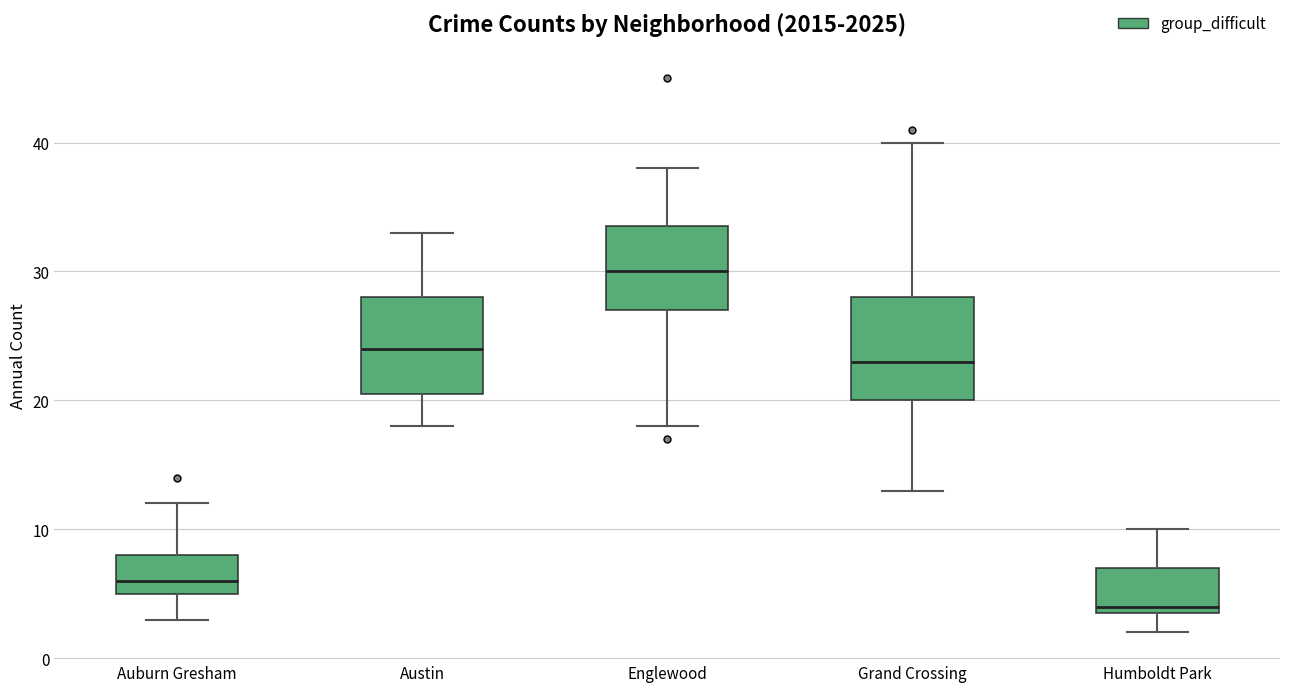

Reading left to right, transcribe this box plot: for each box, give where its median line is, the range the box spans, and where its two whiskers end, as read against the y-axis. The values are not printed on the chart, so give them approximately, as read against the axis.

Auburn Gresham: median 6, box 5 to 8, whiskers 3 to 12
Austin: median 24, box 21 to 28, whiskers 18 to 33
Englewood: median 30, box 27 to 34, whiskers 18 to 38
Grand Crossing: median 23, box 20 to 28, whiskers 13 to 40
Humboldt Park: median 4 (just above the box's lower edge), box 4 to 7, whiskers 2 to 10